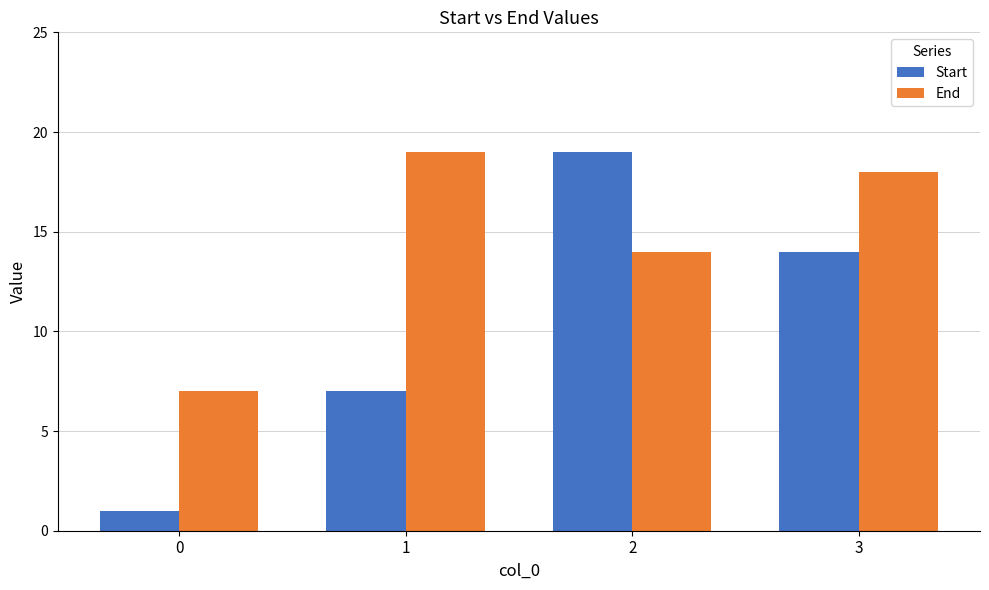

Does the chart contain stacked bars?

No